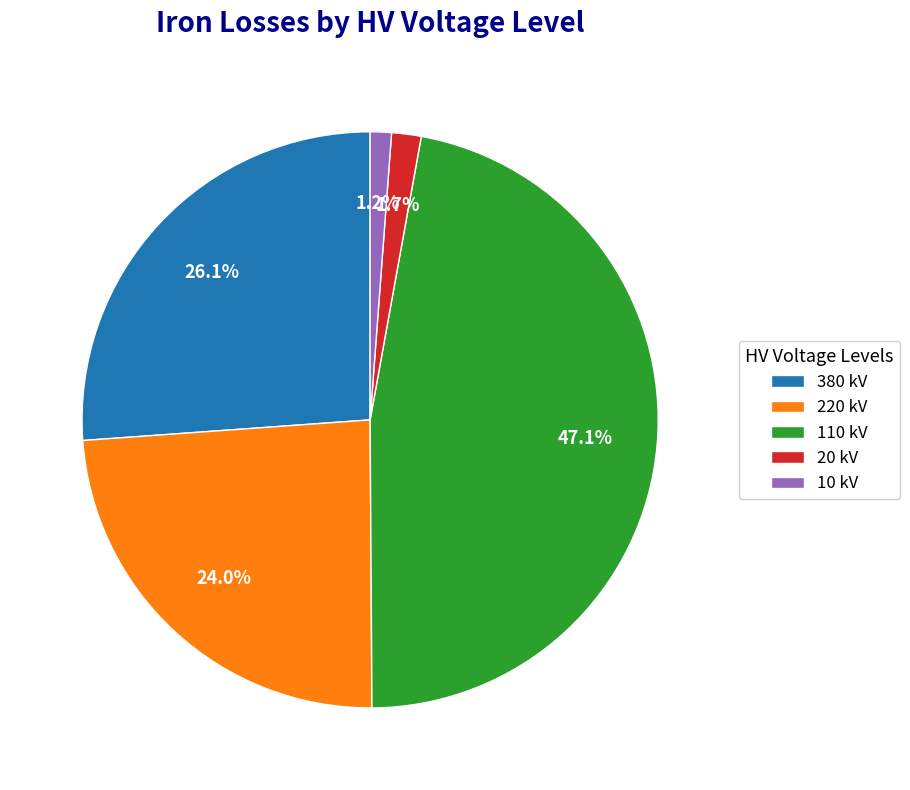

How many segments does this pie chart have?

5